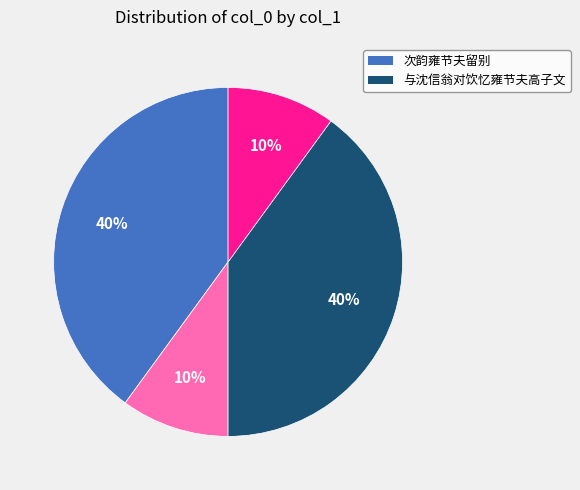

Is there a majority slice in this chart?

No